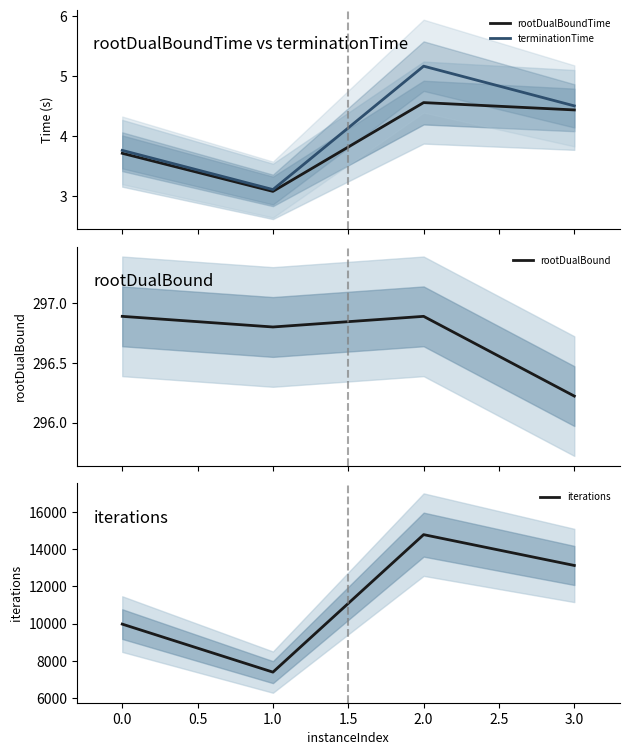

The value of iterations at 1.0 is 10019. True or false?

False